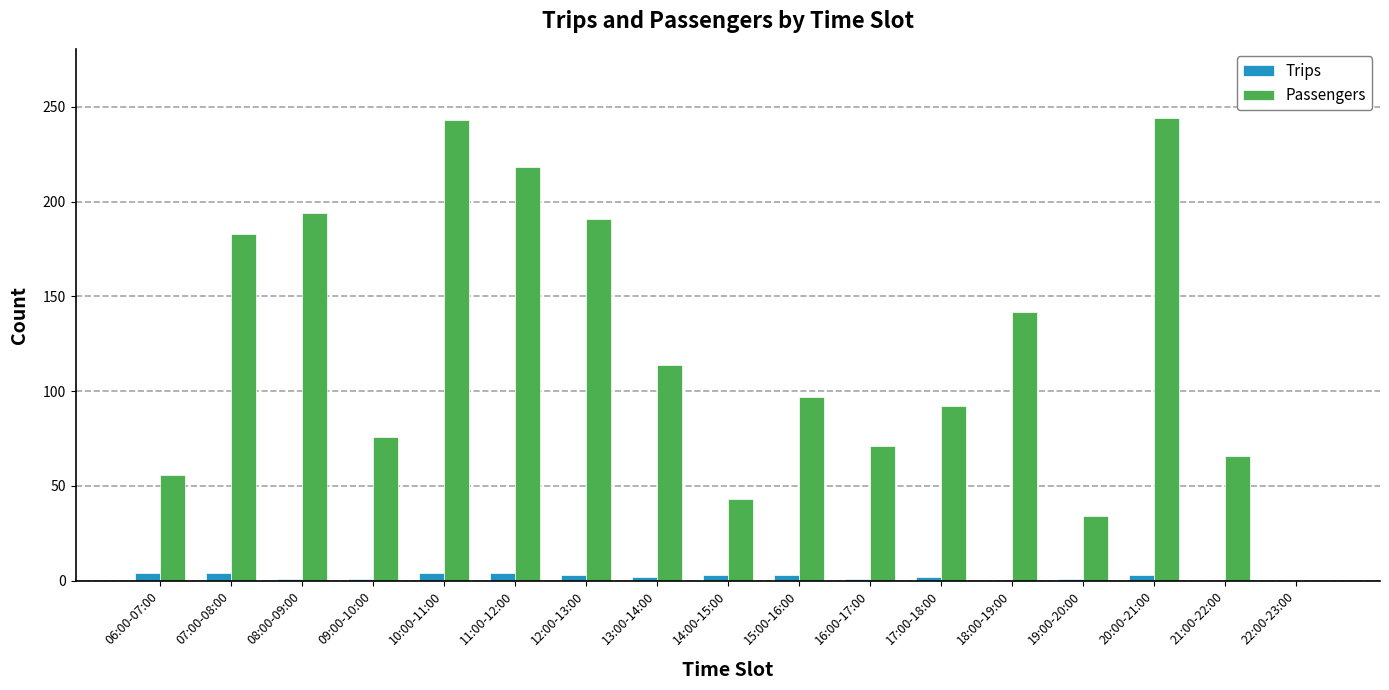

How many series are shown in this chart?

2